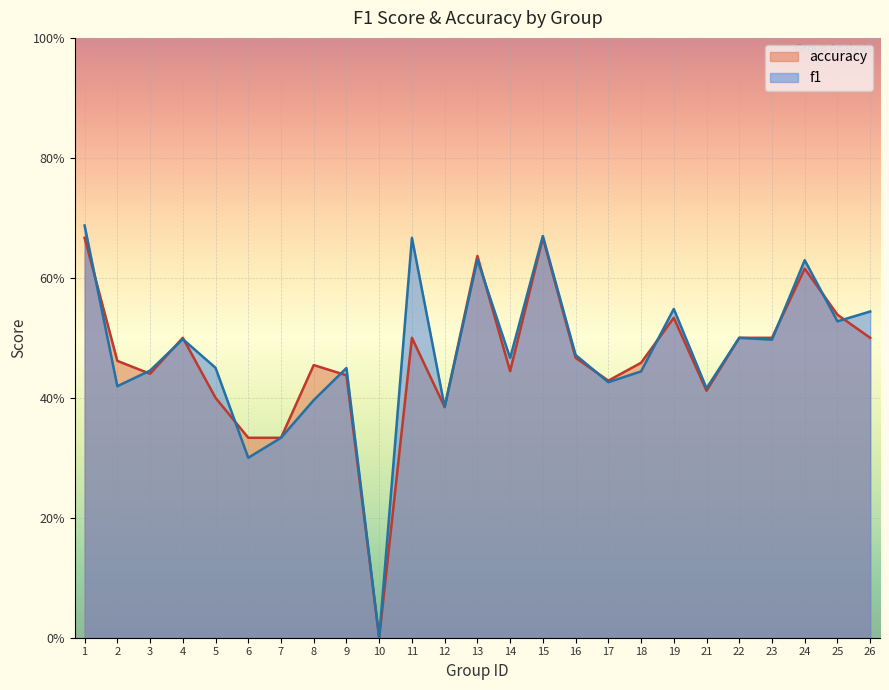

Reading right to left, extract all data points from this chart.

f1: 0.5	0.5	0.6	0.5	0.5	0.4	0.5	0.4	0.4	0.5	0.7	0.5	0.6	0.4	0.7	0.0	0.4	0.4	0.3	0.3	0.5	0.5	0.4	0.4	0.7
accuracy: 0.5	0.5	0.6	0.5	0.5	0.4	0.5	0.5	0.4	0.5	0.7	0.4	0.6	0.4	0.5	0.0	0.4	0.5	0.3	0.3	0.4	0.5	0.4	0.5	0.7